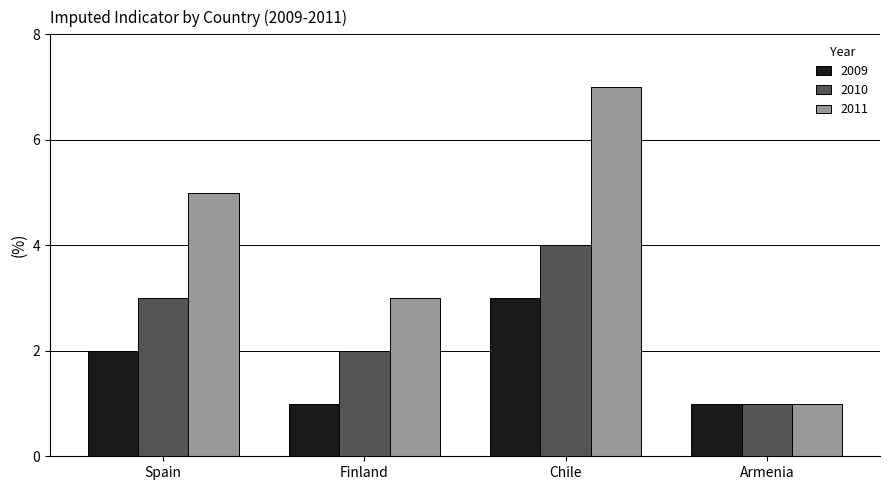

What are all the series names shown in the legend?

2009, 2010, 2011